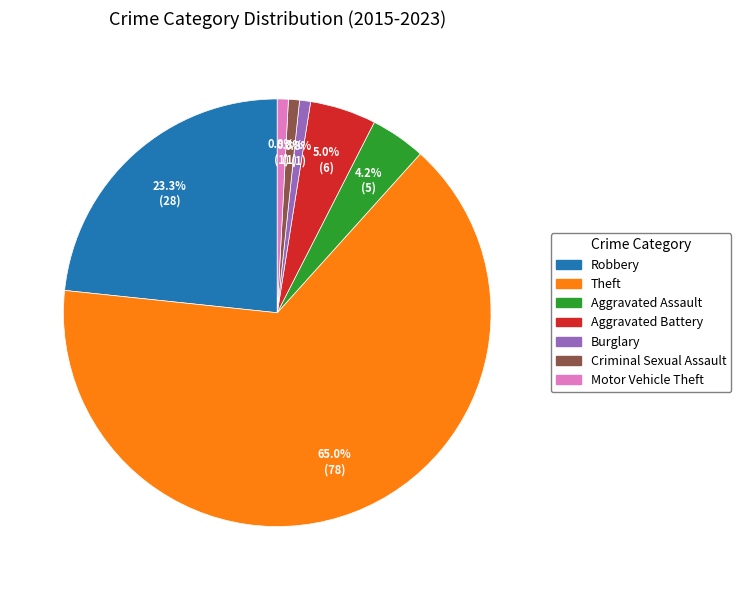

Does any single category account for the majority?

Yes